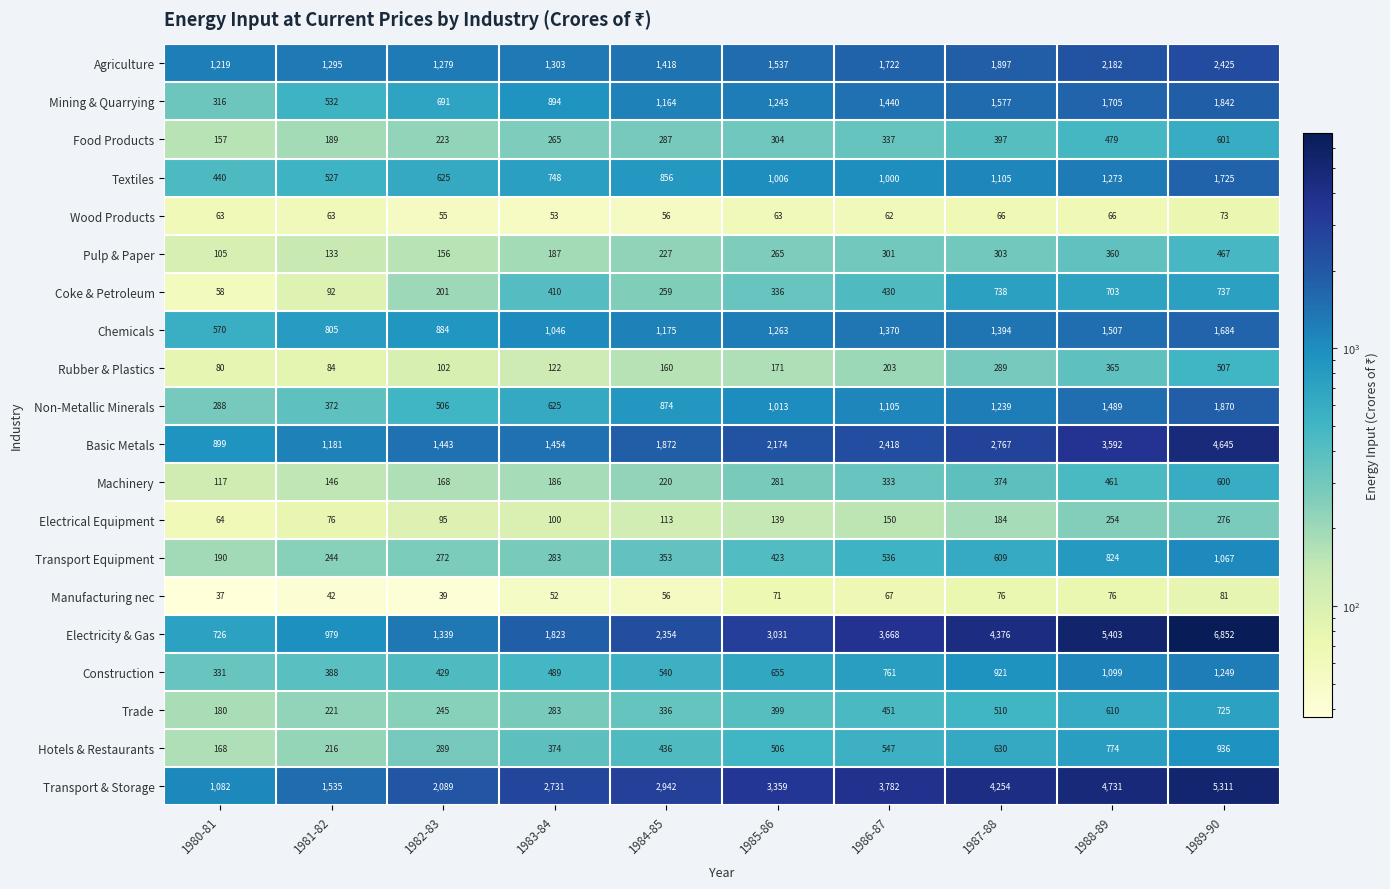

The Agriculture series shows 504 at 1983-84. True or false?

False